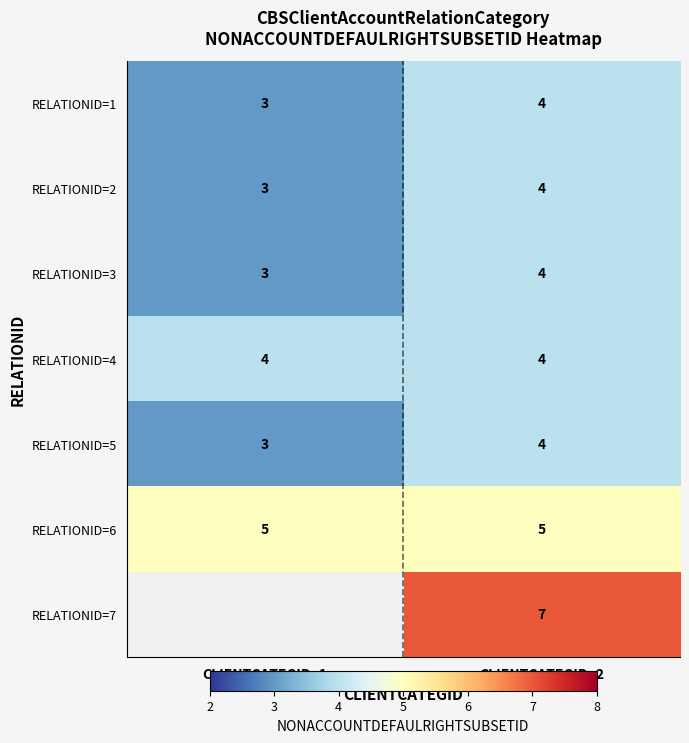

True or false: RELATIONID=3 has a value of 7 at CLIENTCATEGID=2.

False